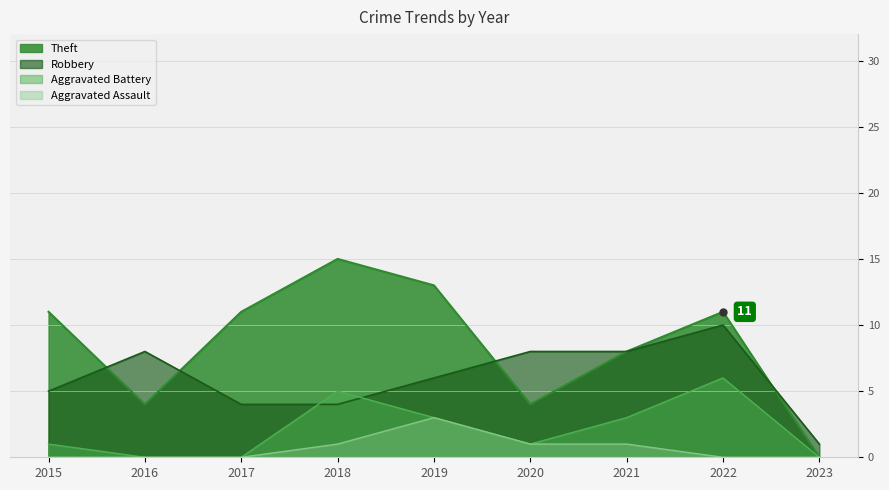

Rank the series by their average value, from lowest to highest.

Aggravated Assault, Aggravated Battery, Robbery, Theft